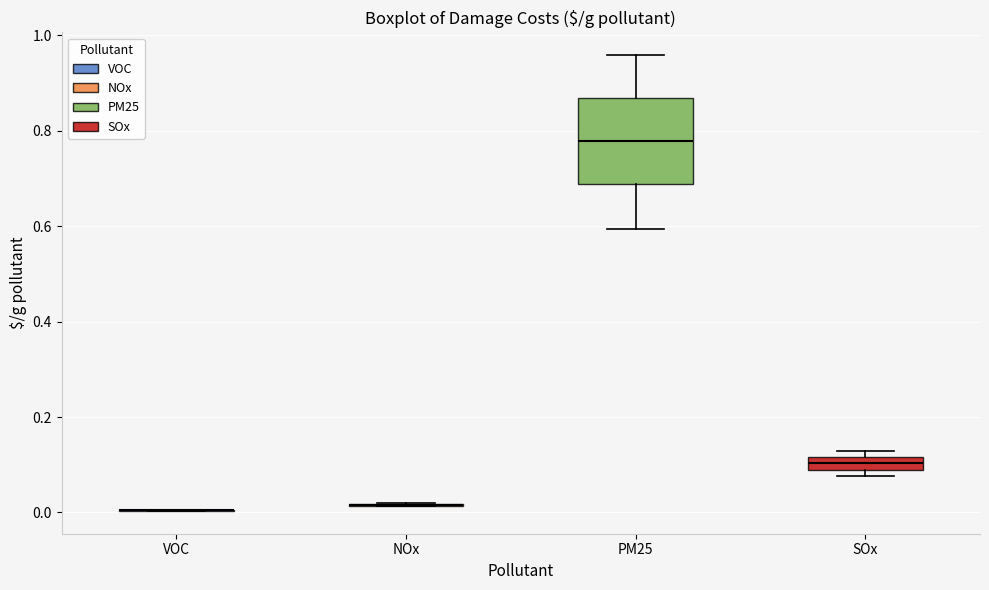

Where does the lower whisker of the box for PM25 end on the y-axis? The values are not printed on the chart, so give them approximately, as read against the axis.

0.60